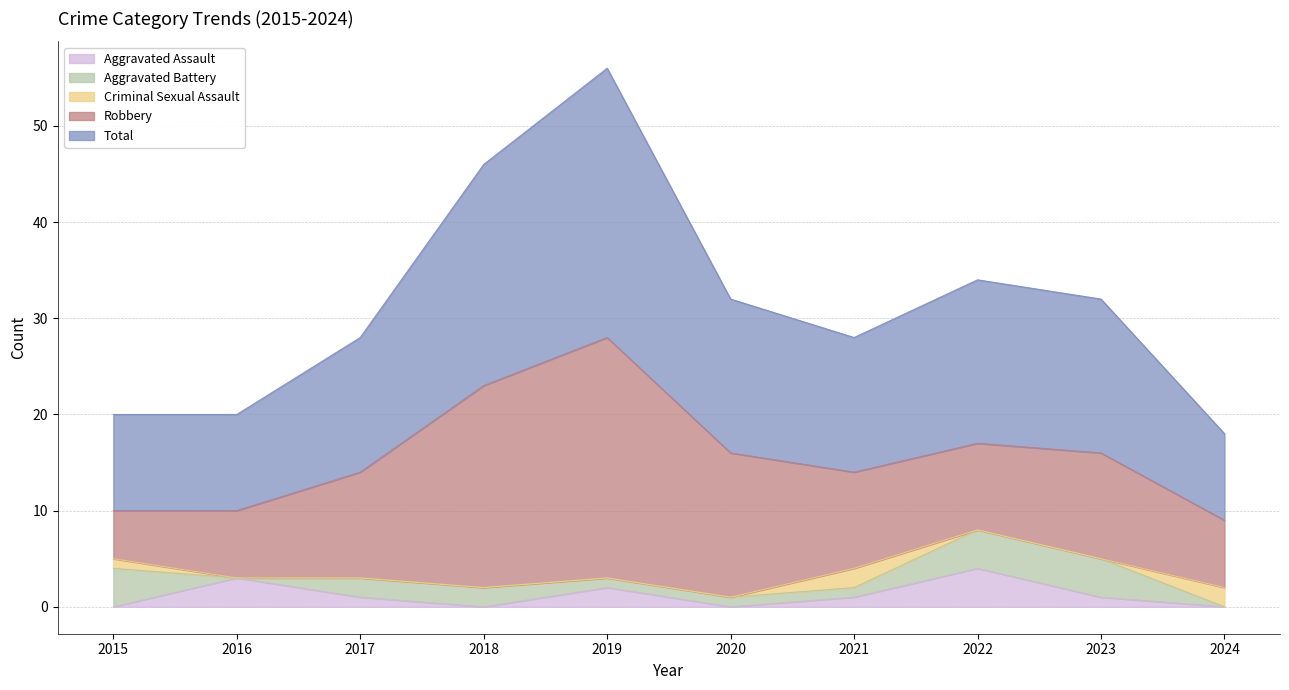

Reading left to right, list all the values displayed in this chart.

Aggravated Assault: 2015=0	2016=3	2017=1	2018=0	2019=2	2020=0	2021=1	2022=4	2023=1	2024=0
Aggravated Battery: 2015=4	2016=0	2017=2	2018=2	2019=1	2020=1	2021=1	2022=4	2023=4	2024=0
Criminal Sexual Assault: 2015=1	2016=0	2017=0	2018=0	2019=0	2020=0	2021=2	2022=0	2023=0	2024=2
Robbery: 2015=5	2016=7	2017=11	2018=21	2019=25	2020=15	2021=10	2022=9	2023=11	2024=7
Total: 2015=10	2016=10	2017=14	2018=23	2019=28	2020=16	2021=14	2022=17	2023=16	2024=9